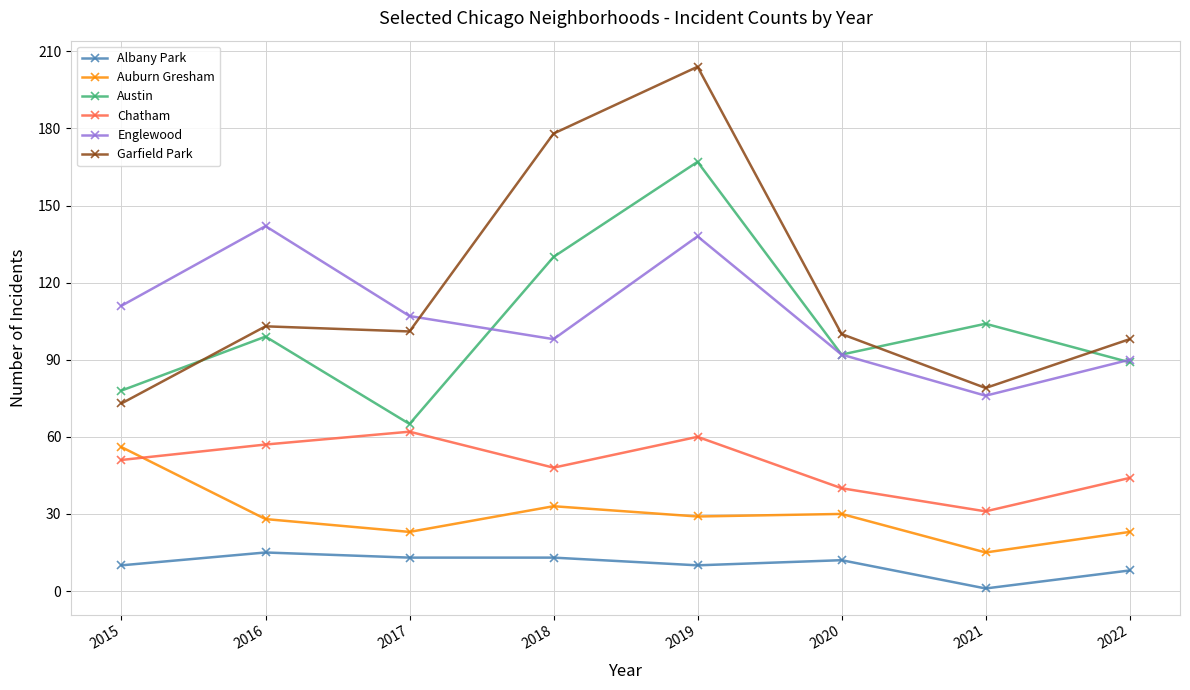

Which label corresponds to the smallest value in the chart?

2021